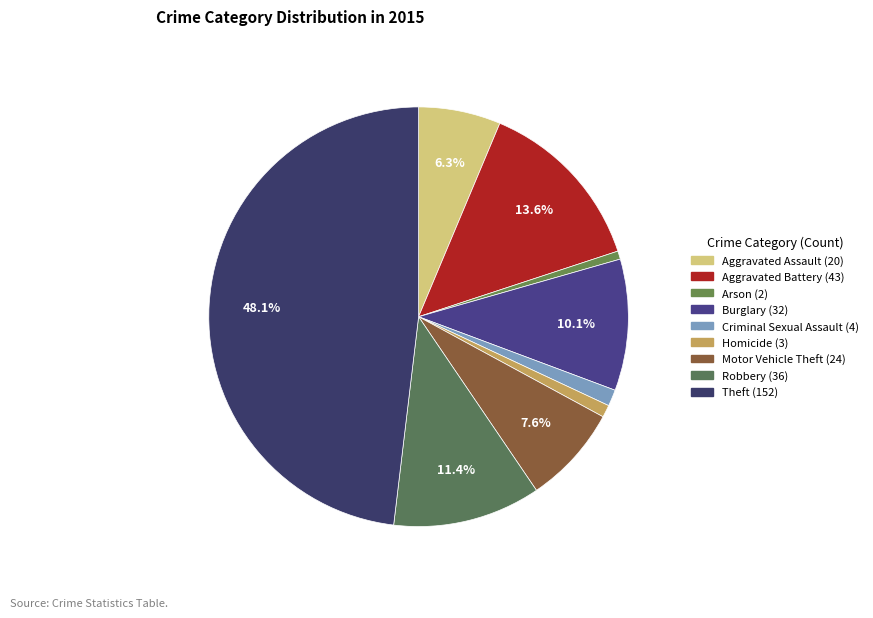

True or false: Homicide accounts for 1% of the total.

True